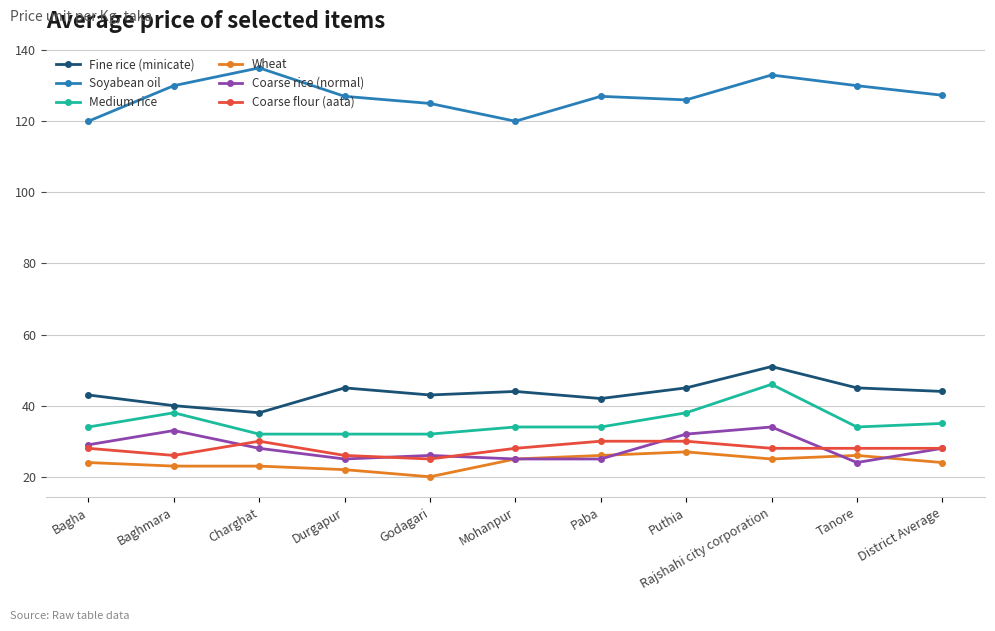

What is the maximum value for Soyabean oil?

135.0